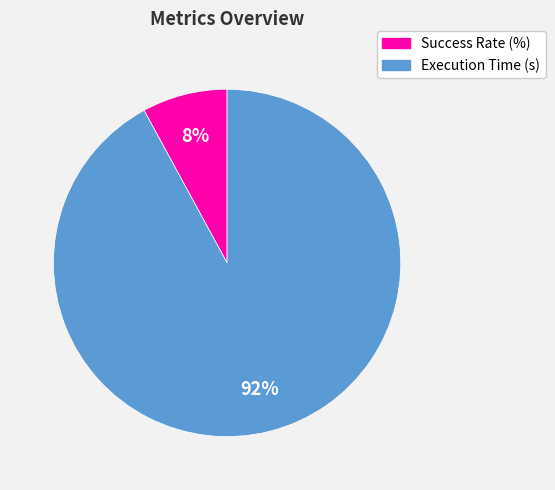

To the nearest percent, what is the combined percentage of Success Rate (%) and Execution Time (s)?

100%